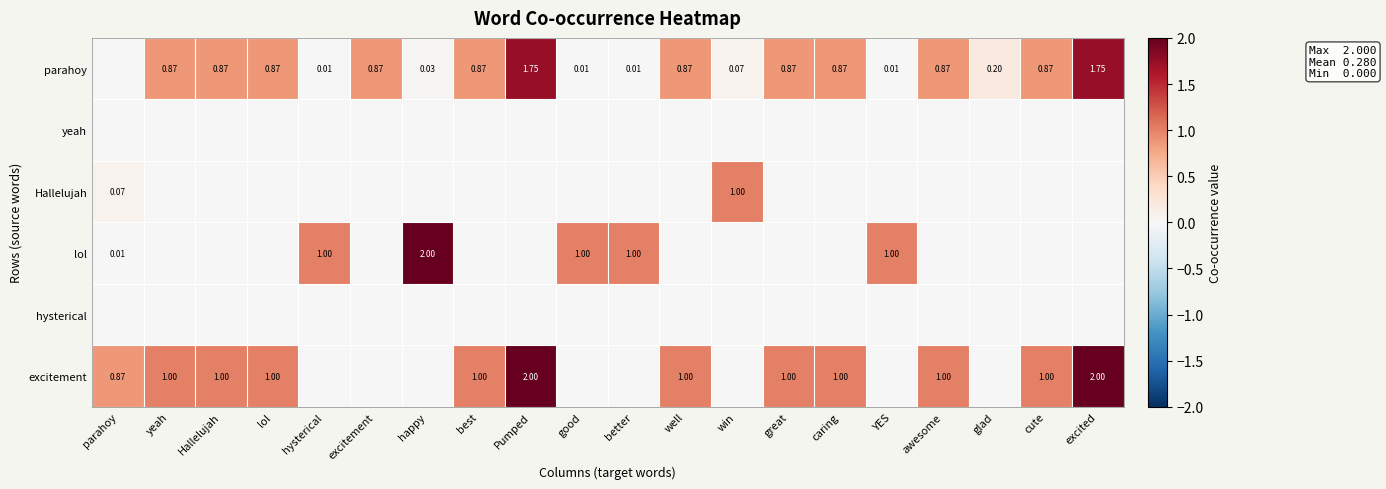

At how many categories does at least one series exceed 1?

3